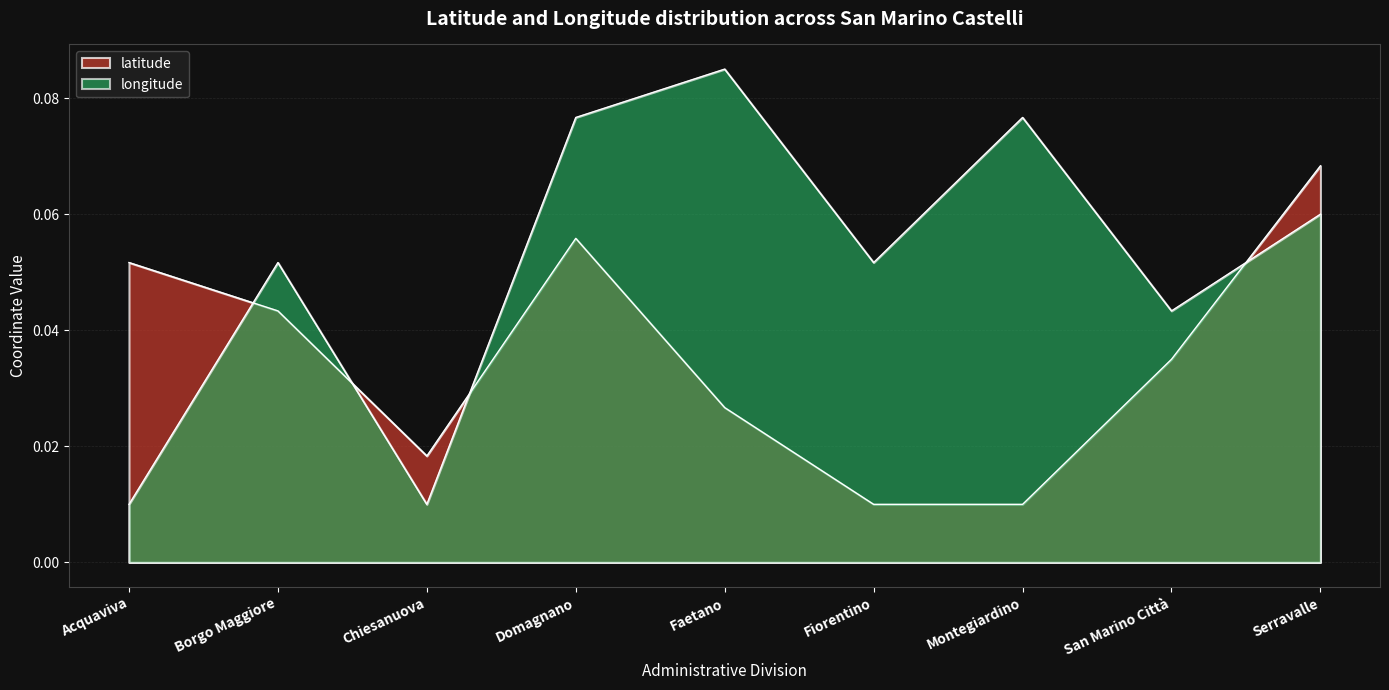

At which category does the chart reach its peak across all series?

Faetano